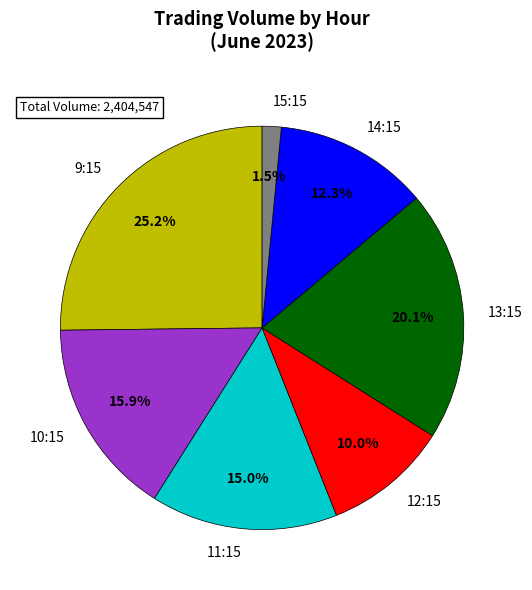

Is there a majority slice in this chart?

No